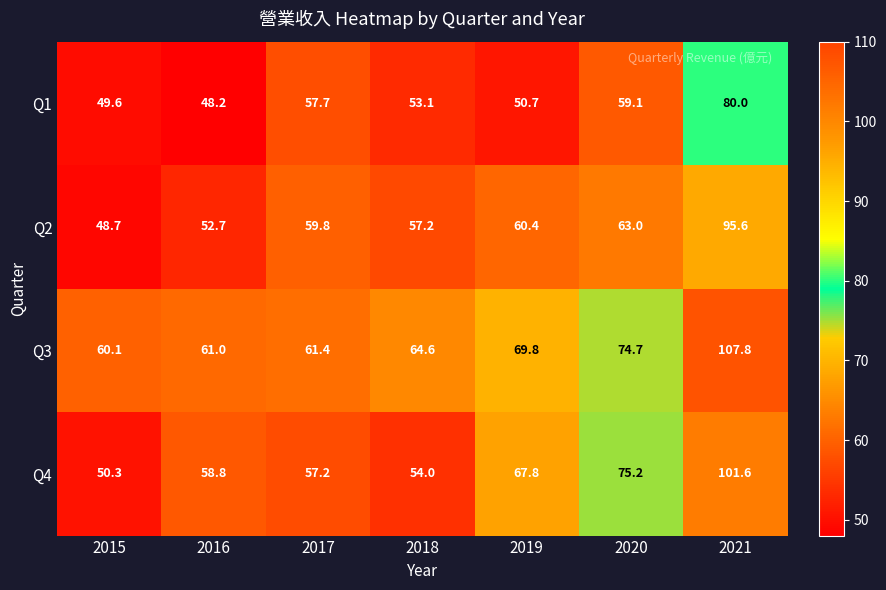

What is the difference between the maximum and minimum values in the Q1 series?

31.8